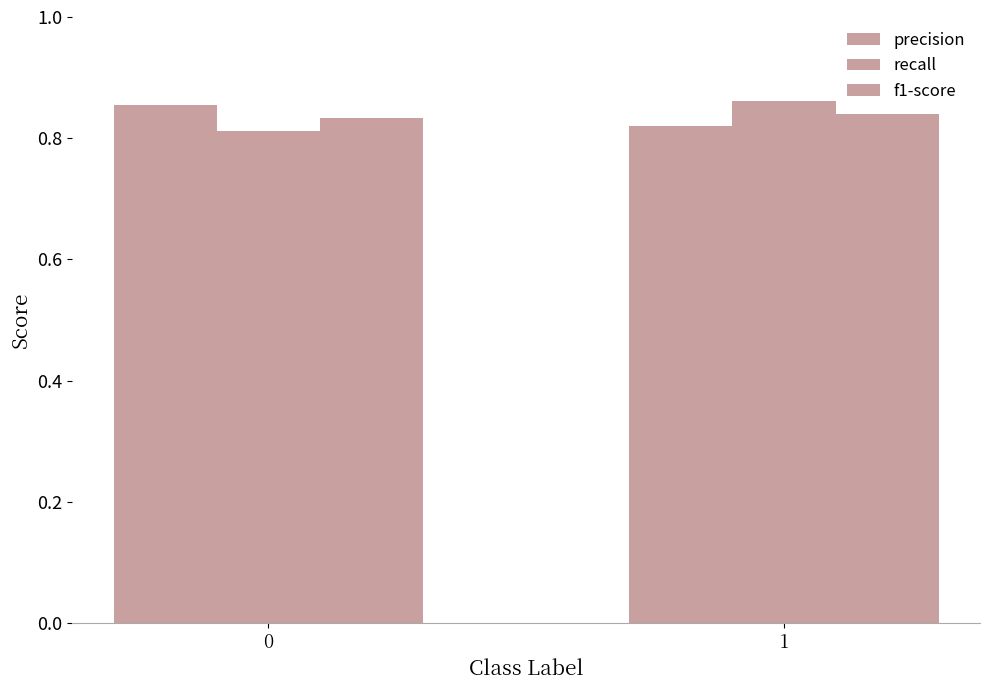

True or false: precision has a value of 1.4 at 0.

False